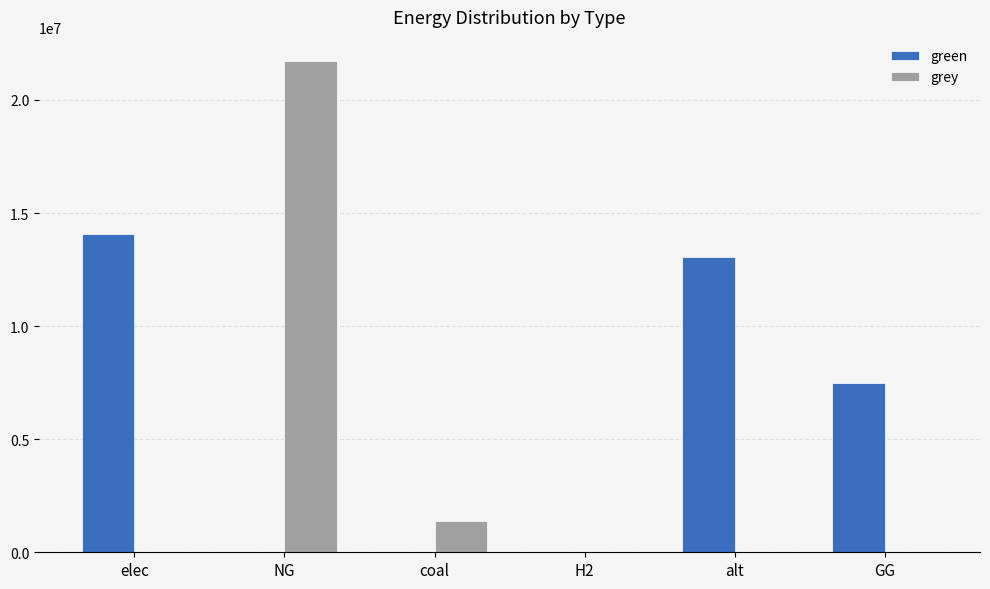

What is the sum of all green values?

34600047.5